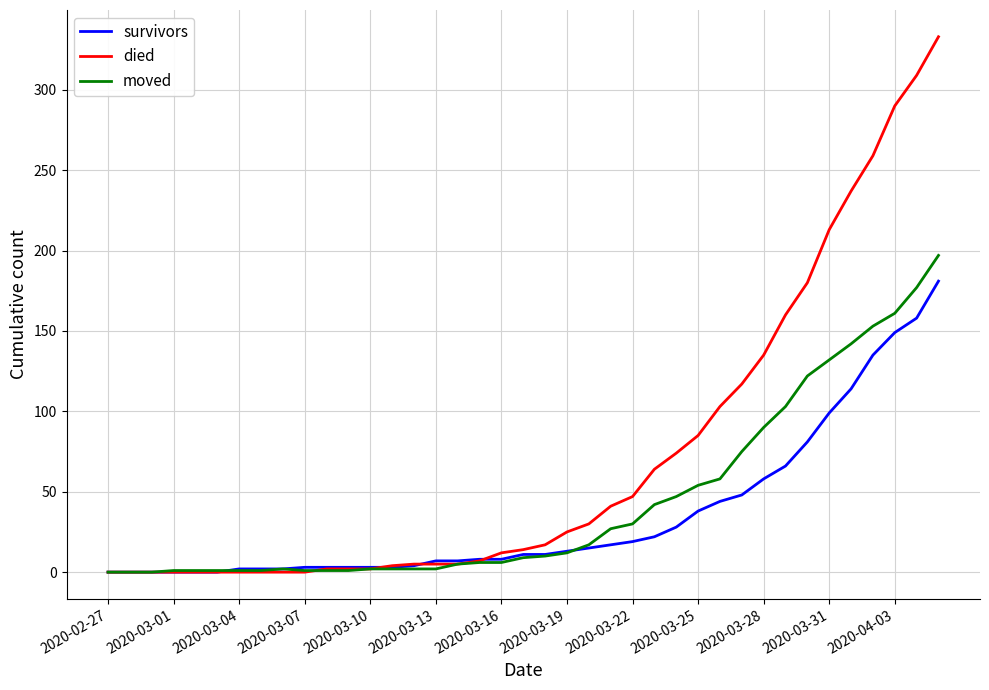

Rank the series by their average value, from lowest to highest.

survivors, moved, died